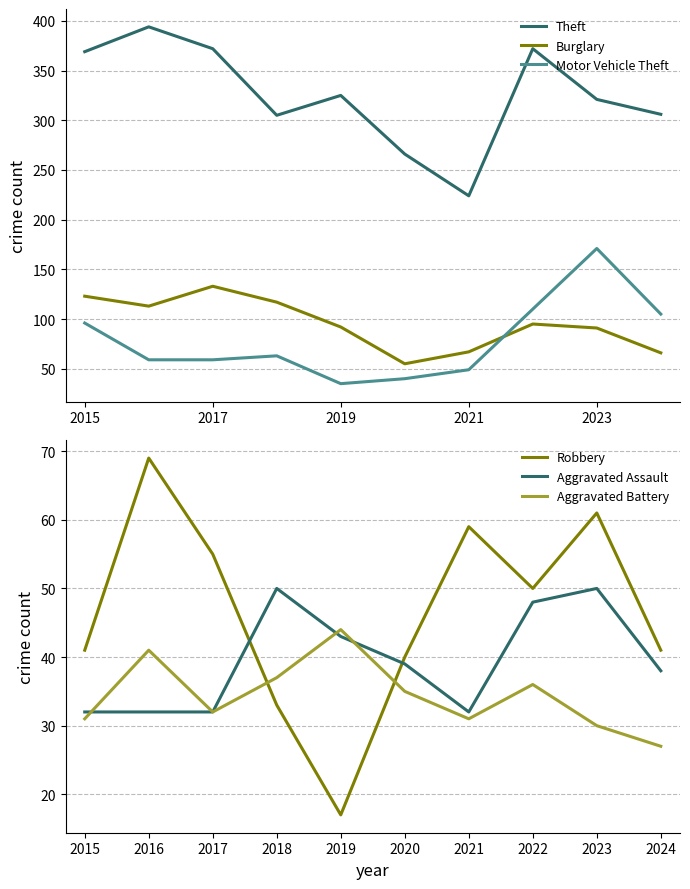

Which series has the largest range (max minus min)?

Theft